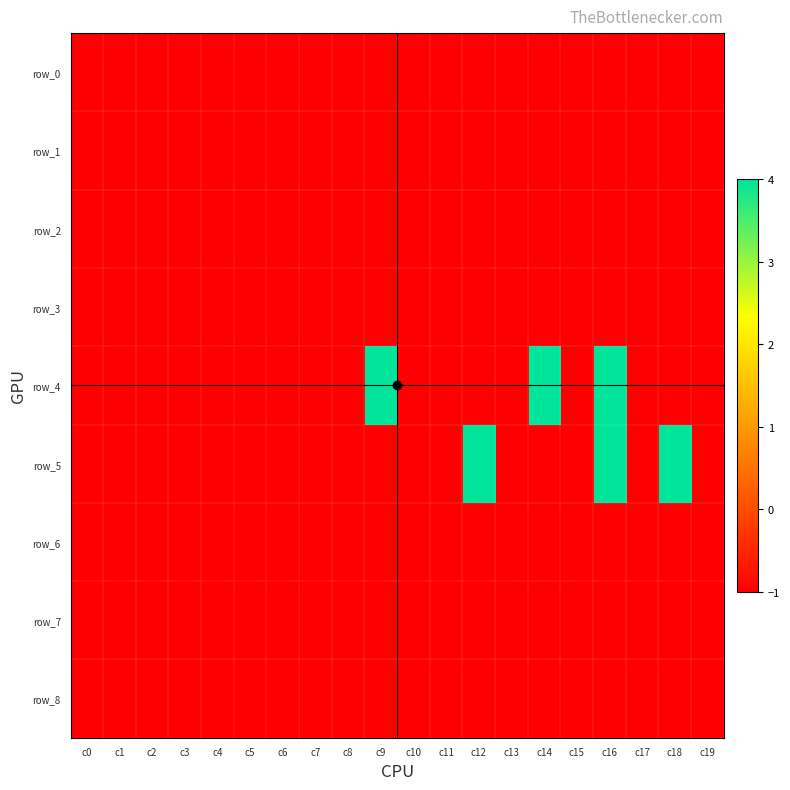

What is the difference between the maximum and second lowest values in the row_4 series?

5